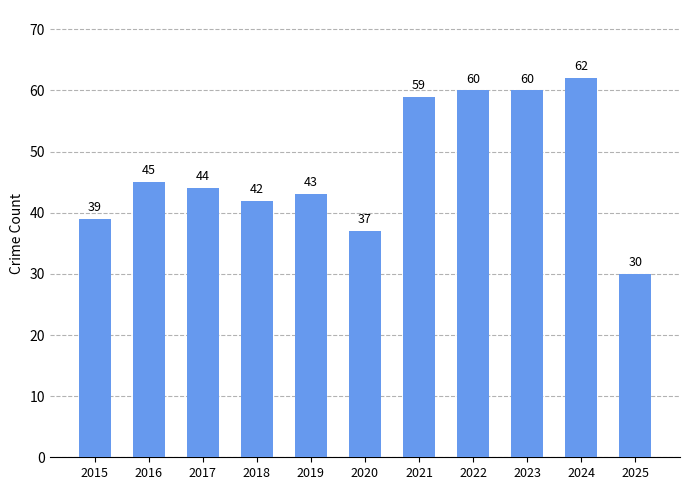

What is the approximate value at 2016, to the nearest 5?

45